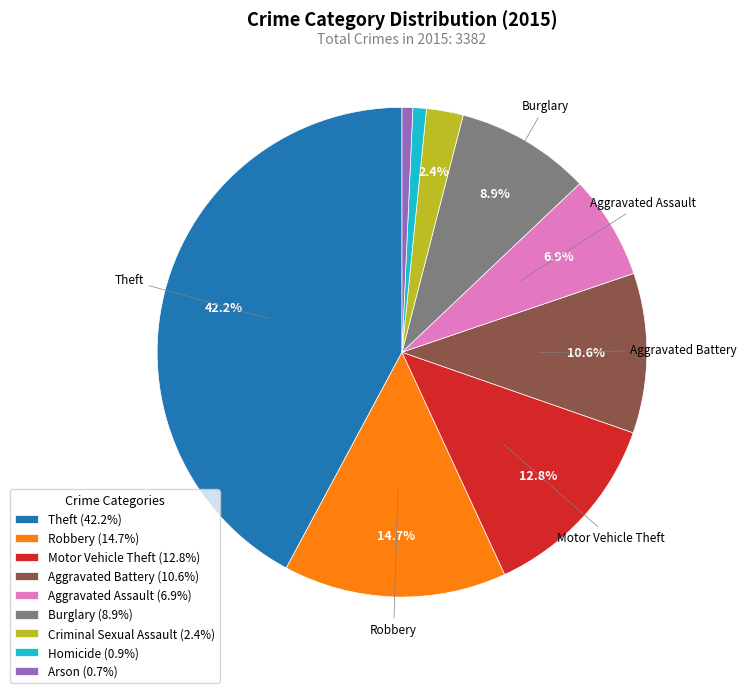

What is the ratio of the value at Motor Vehicle Theft to the value at Arson?

18.0